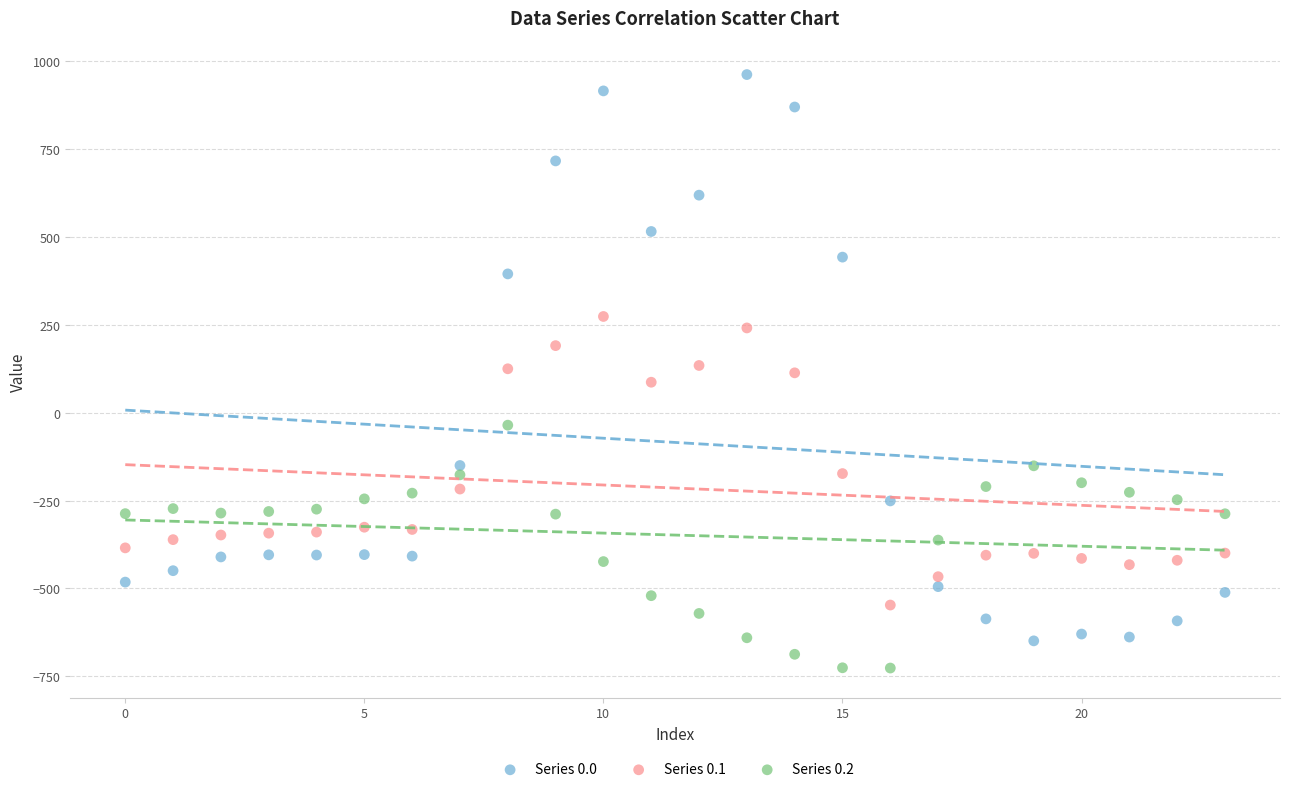

Which series contains the lowest Y value?

Series 0.2